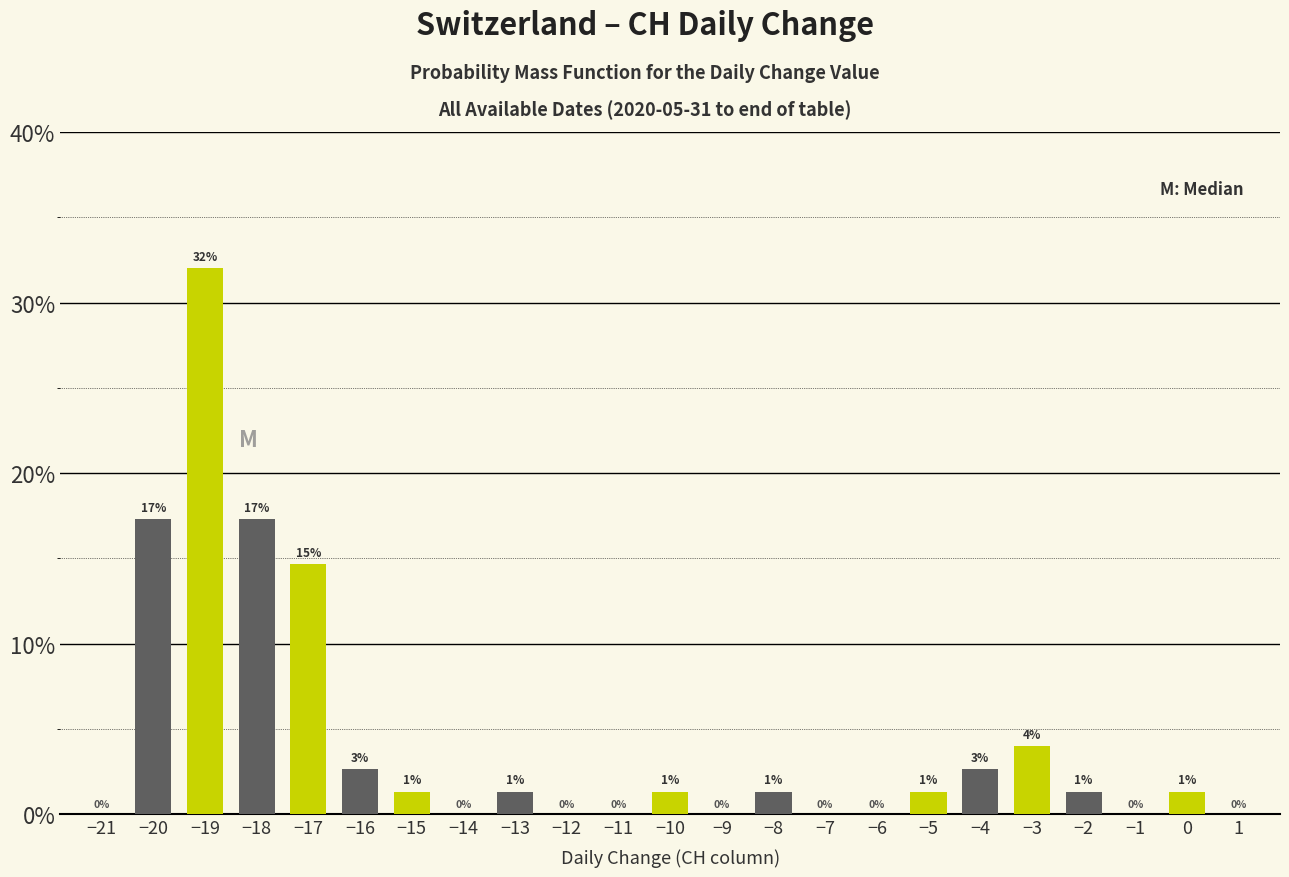

How many bars are there in total?

14